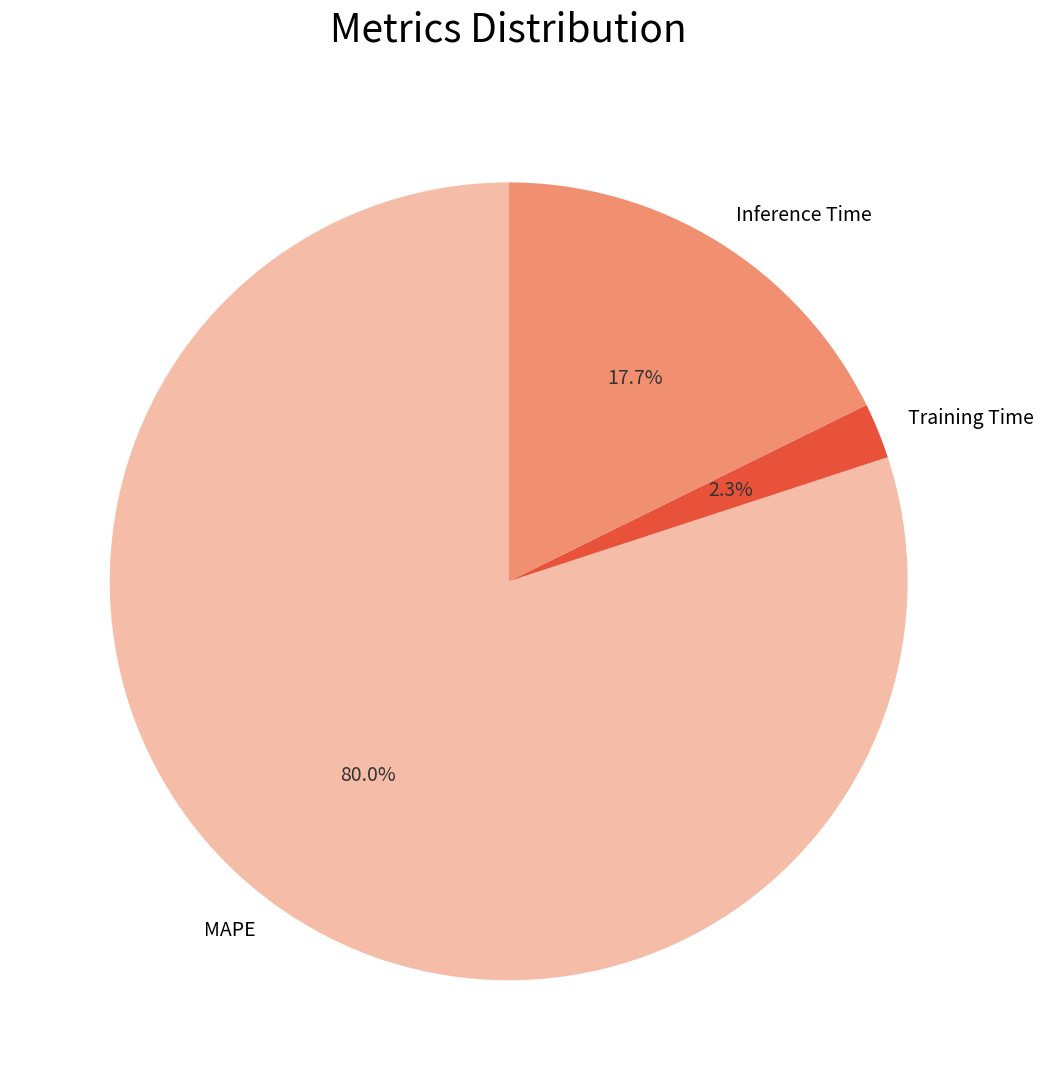

Between Inference Time and MAPE, which is larger?

MAPE